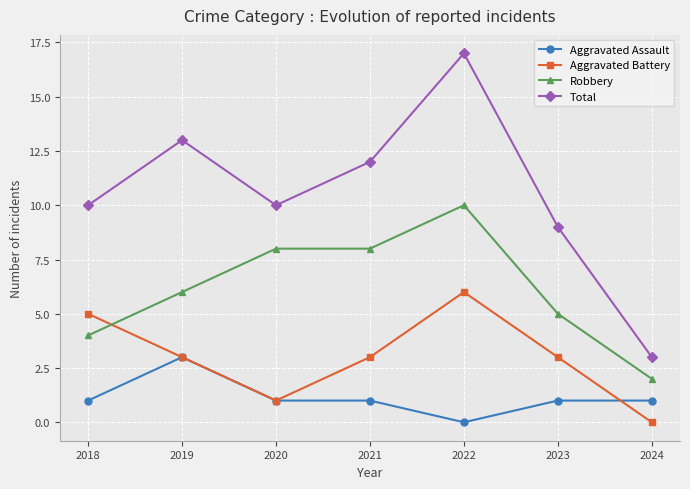

In Aggravated Battery, how many points are higher than both neighbors (excluding endpoints)?

1